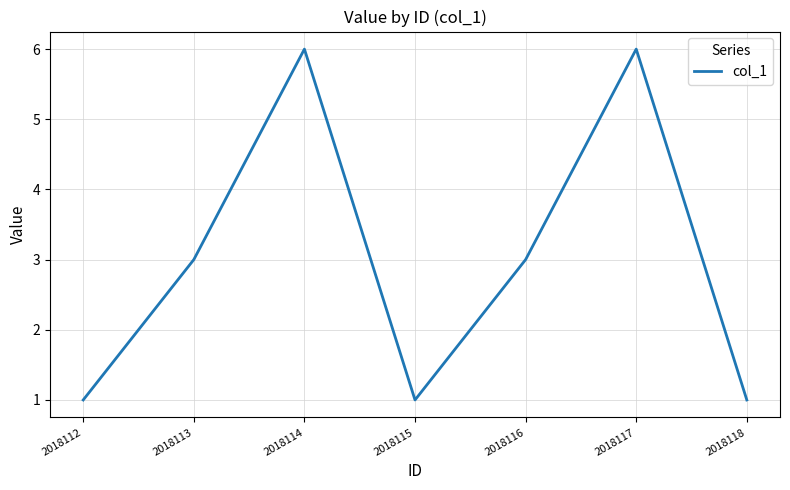

What is the change in value from 2018112 to 2018117?

+5